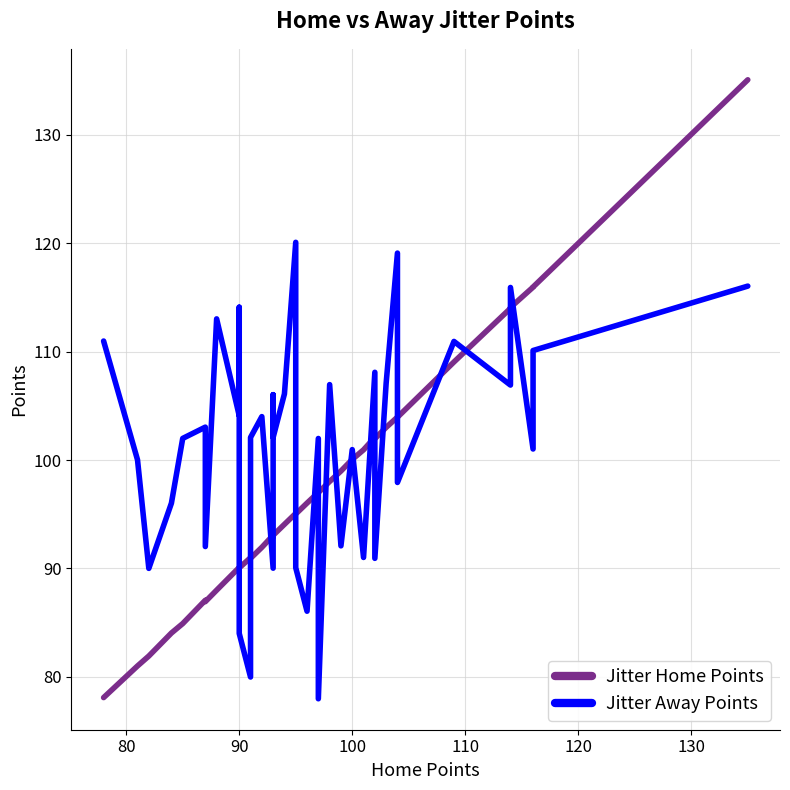

What is the value of the Jitter Away Points point at the 4th from the left?

96.0